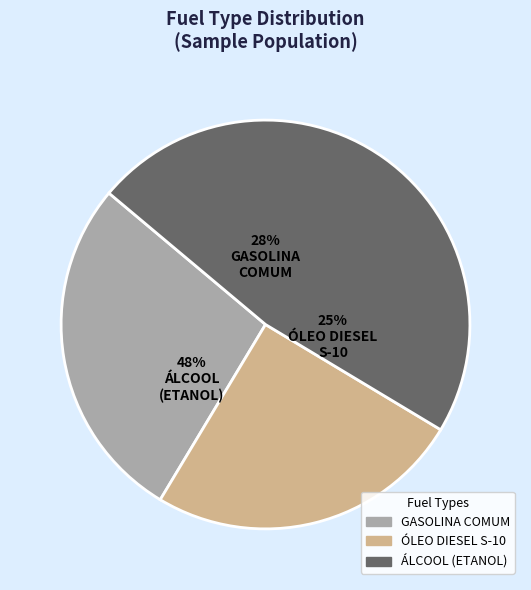

Is it true that ÁLCOOL COMBUSTÍVEL (ETANOL) is 55% of the pie?

False